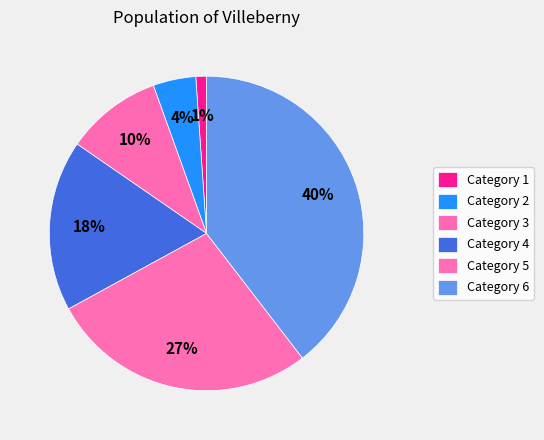

How many slices are in this pie chart?

6